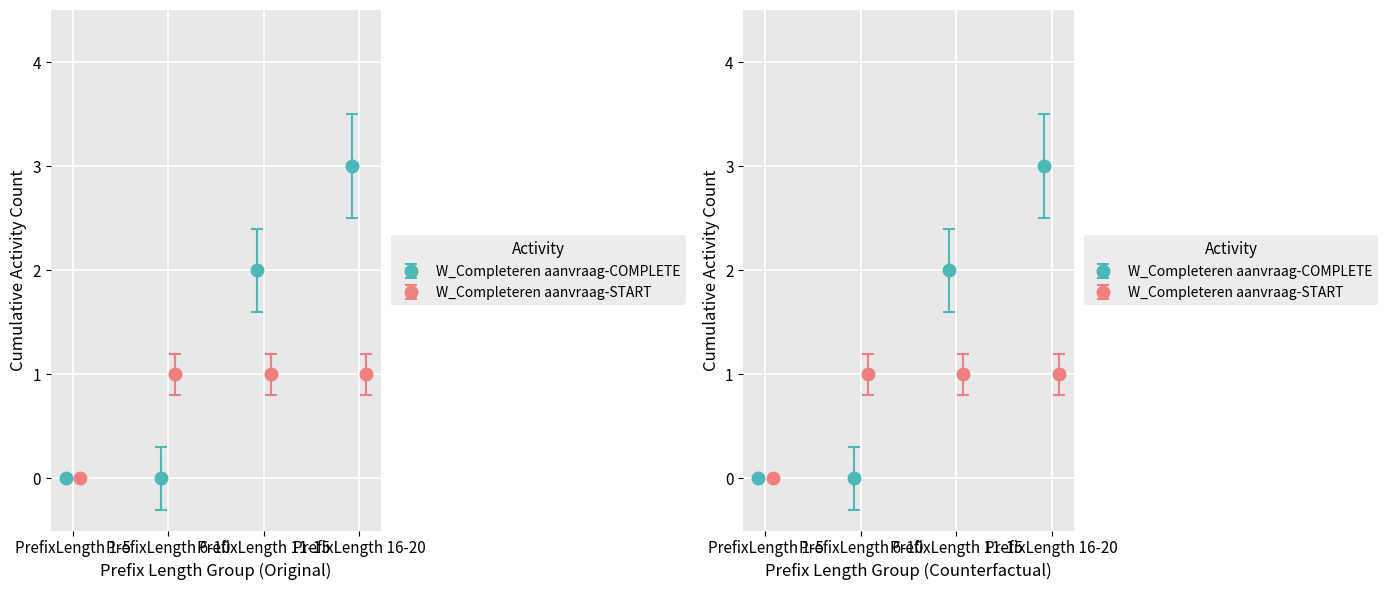

What is the value of the W_Completeren aanvraag-START bar at the 4th from the left?

1.0